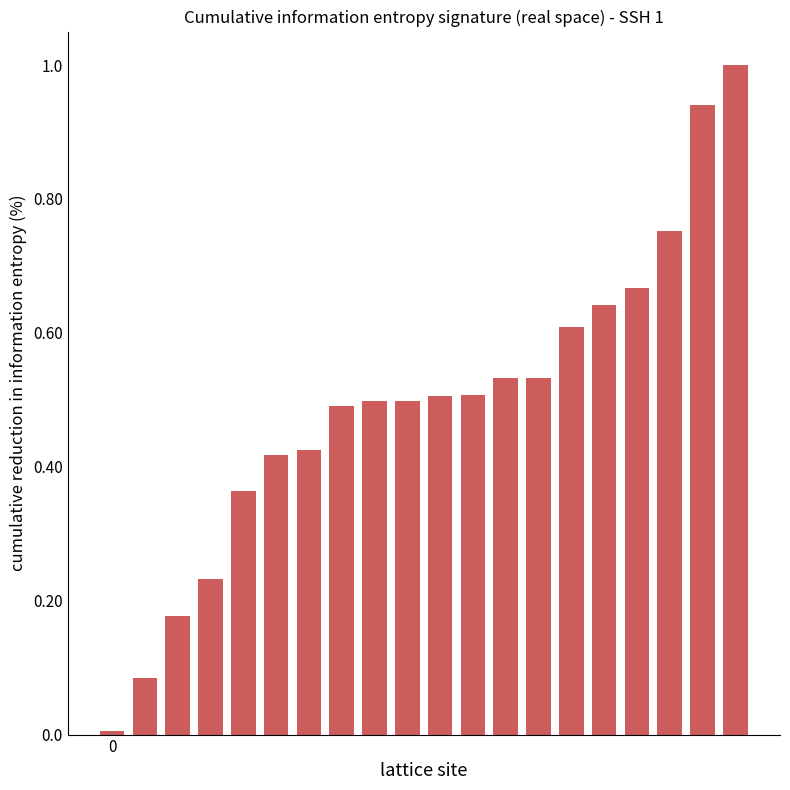

What is the sum of all values?

9.9